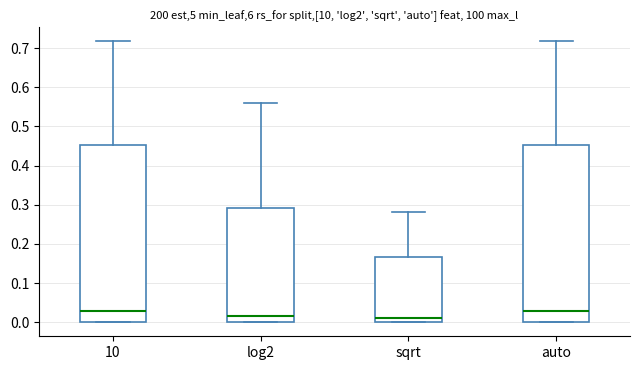

Reading left to right, transcribe this box plot: for each box, give where its median line is, the range the box spans, and where its two whiskers end, as read against the y-axis. The values are not printed on the chart, so give them approximately, as read against the axis.

10: median 0.03, box 0.00 to 0.45, whiskers 0.00 to 0.72
log2: median 0.01, box 0.00 to 0.29, whiskers 0.00 to 0.56
sqrt: median 0.01, box 0.00 to 0.17, whiskers 0.00 to 0.28
auto: median 0.03, box 0.00 to 0.45, whiskers 0.00 to 0.72